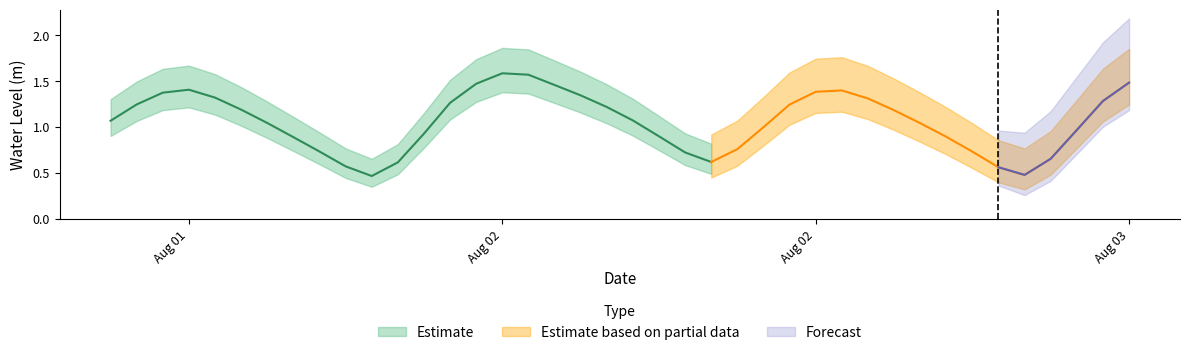

Is it true that the value at 2023-08-02 18:00:00 is 0.8?

True